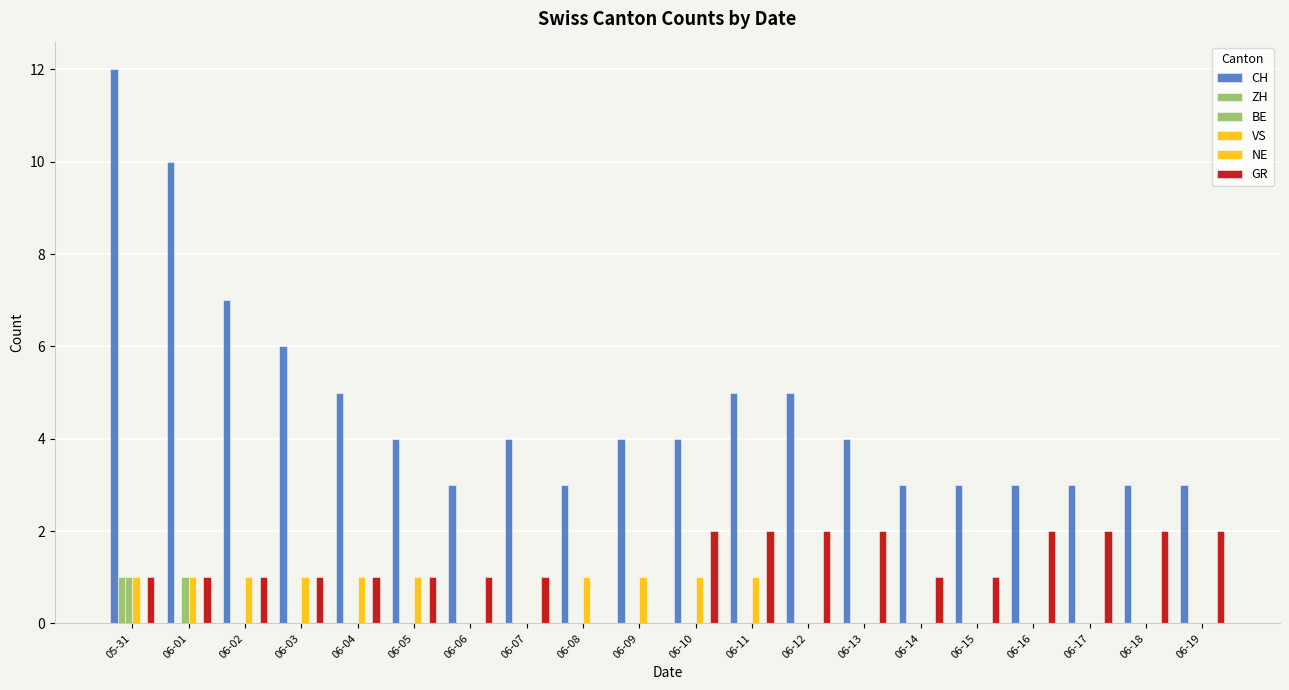

Reading left to right, extract all data points from this chart.

CH: 12	10	7	6	5	4	3	4	3	4	4	5	5	4	3	3	3	3	3	3
ZH: 1	0	0	0	0	0	0	0	0	0	0	0	0	0	0	0	0	0	0	0
BE: 1	1	0	0	0	0	0	0	0	0	0	0	0	0	0	0	0	0	0	0
VS: 1	1	1	1	1	1	0	0	1	1	1	1	0	0	0	0	0	0	0	0
NE: 0	0	0	0	0	0	0	0	0	0	0	0	0	0	0	0	0	0	0	0
GR: 1	1	1	1	1	1	1	1	0	0	2	2	2	2	1	1	2	2	2	2